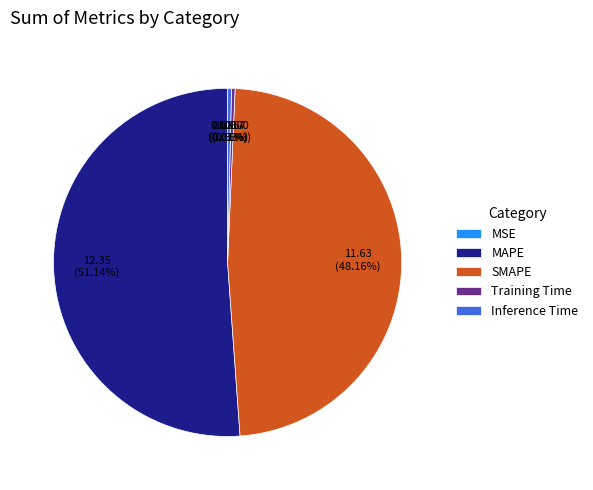

What is the largest slice in the pie chart?

MAPE